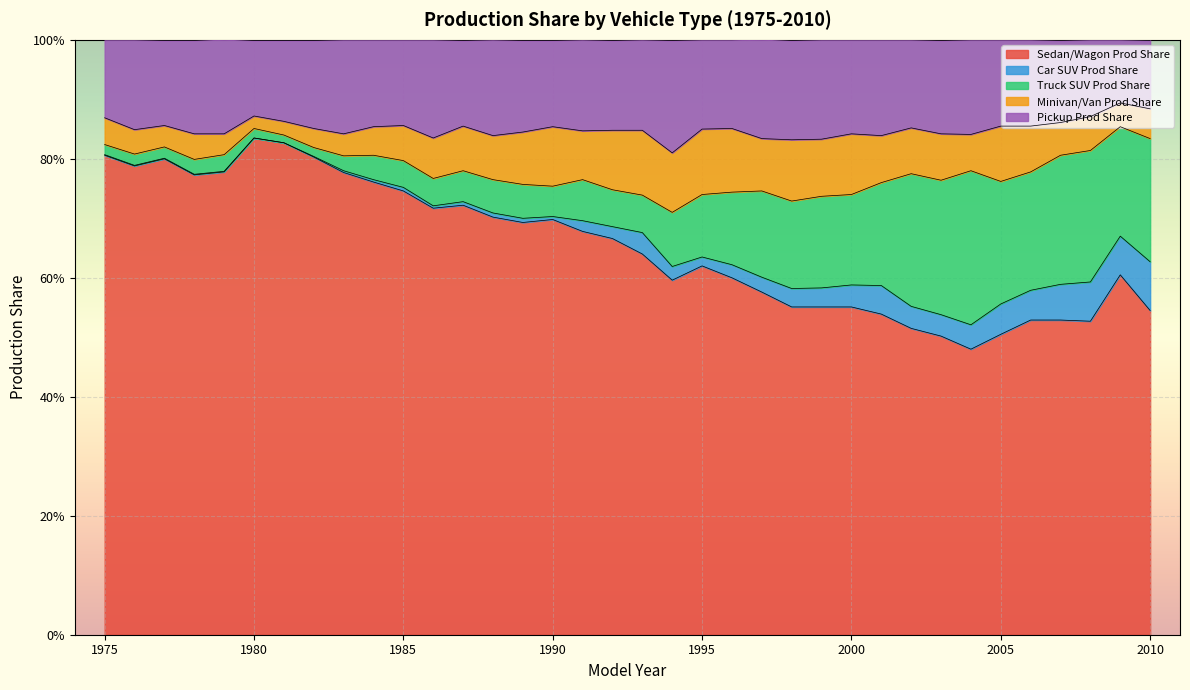

What is the sum of all Minivan/Van Prod Share values?

2.5